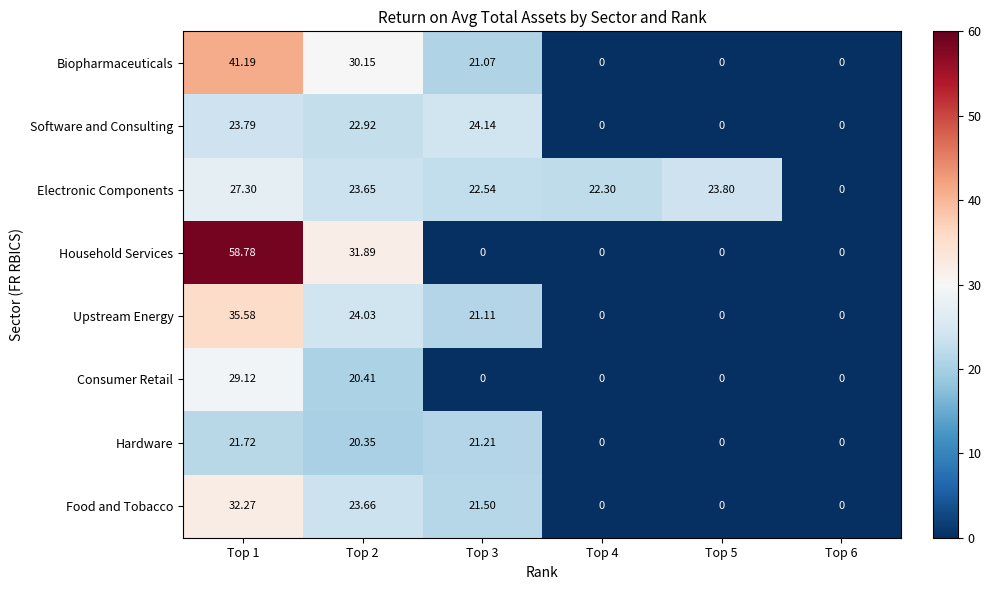

Which series has the largest total across all categories?

Electronic Components